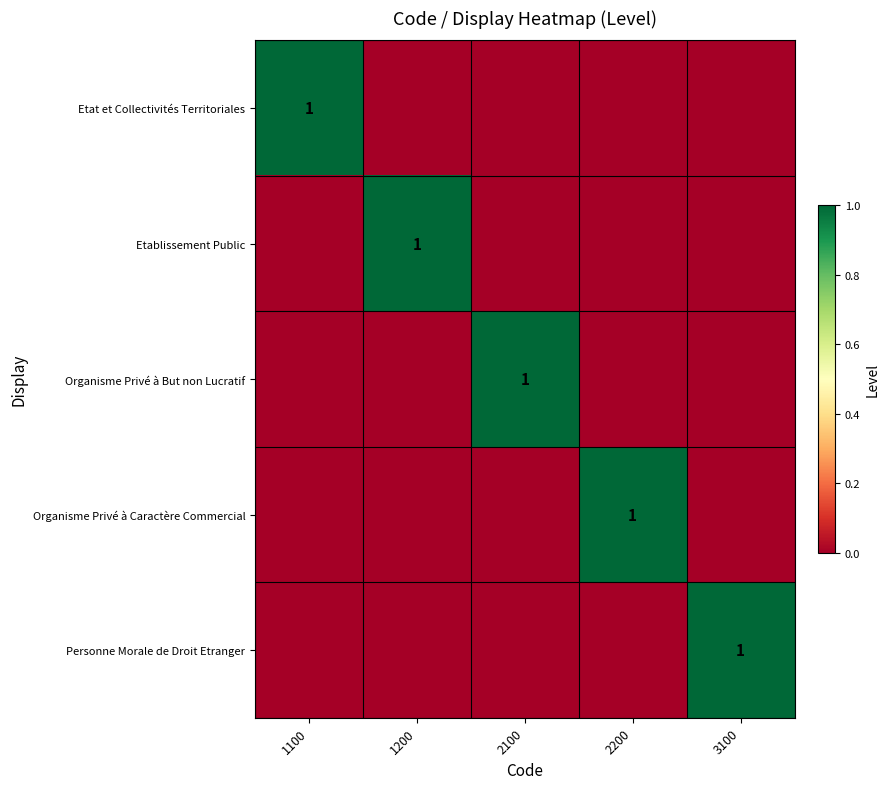

The value of Etablissement Public at 1200 is 1. True or false?

True